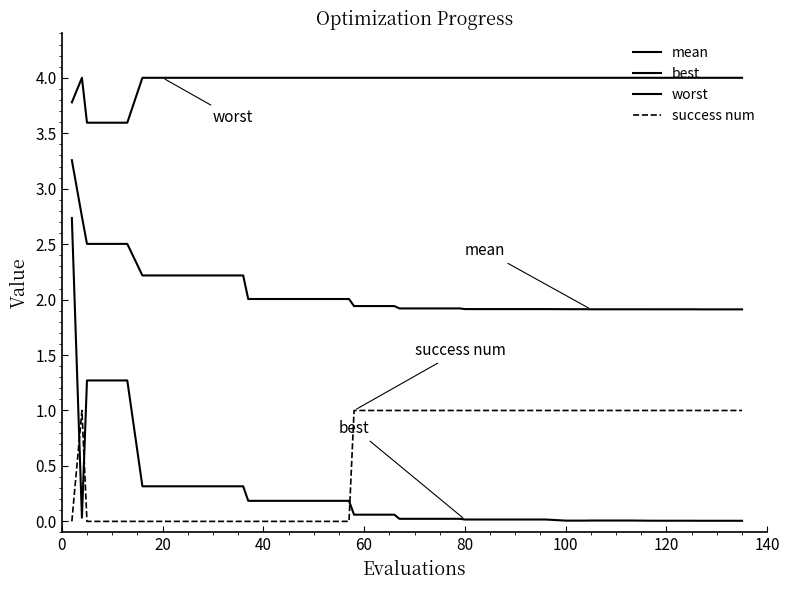

True or false: worst and mean intersect in this chart.

False